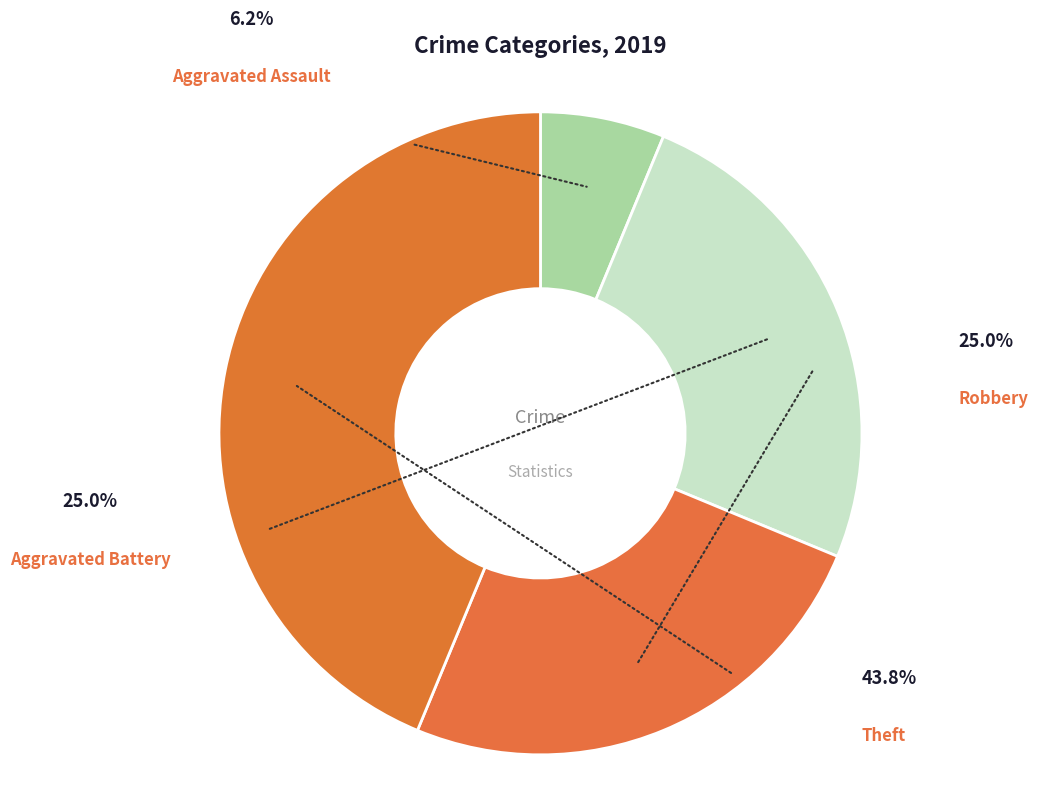

Combined, what portion of the pie is Aggravated Assault and Theft?

50.0%